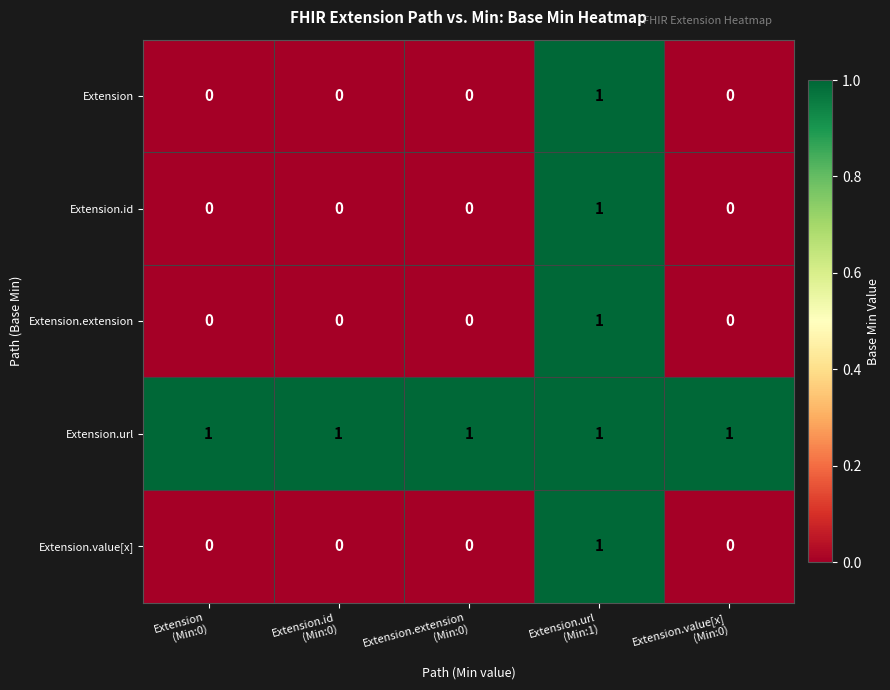

How many Extension values are between 0 and 1?

5